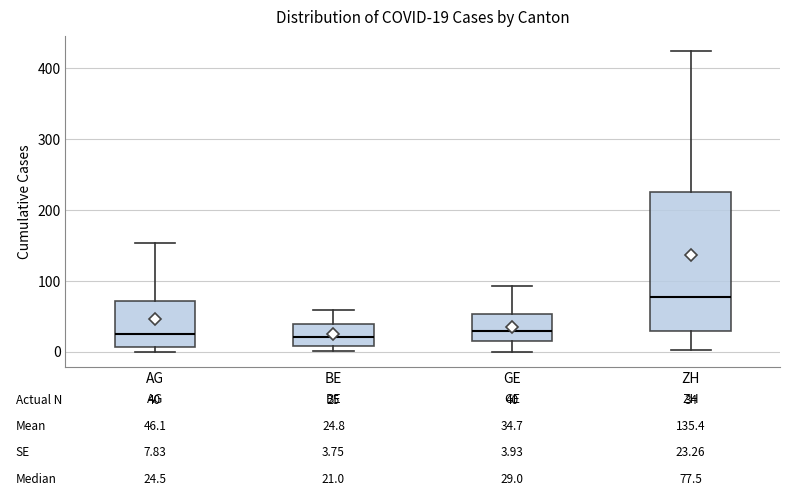

Which box is the tallest, from its lower edge to its upper edge?

ZH